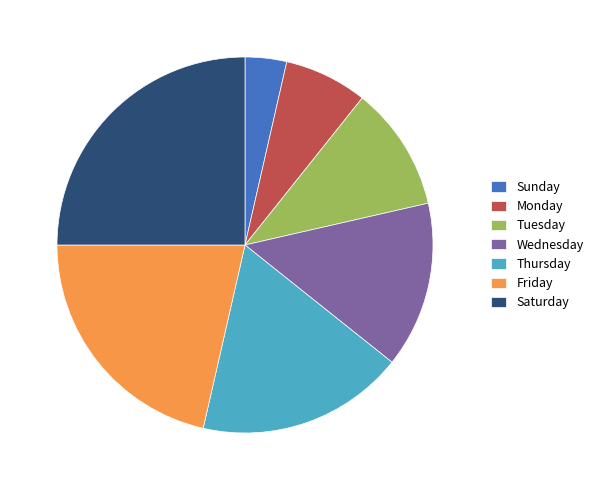

How many slices are in this pie chart?

7